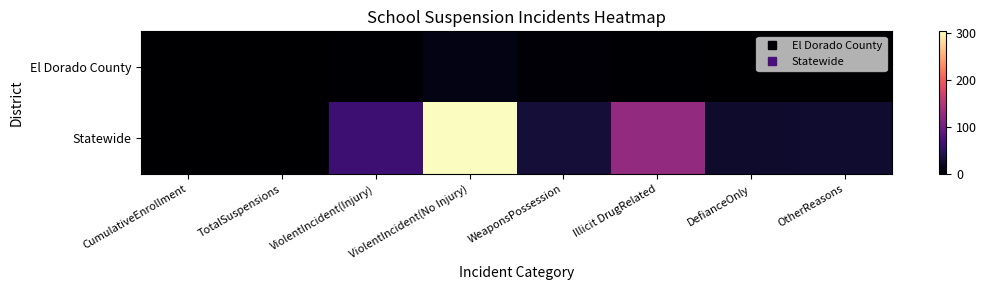

Which series has the largest range (max minus min)?

Statewide